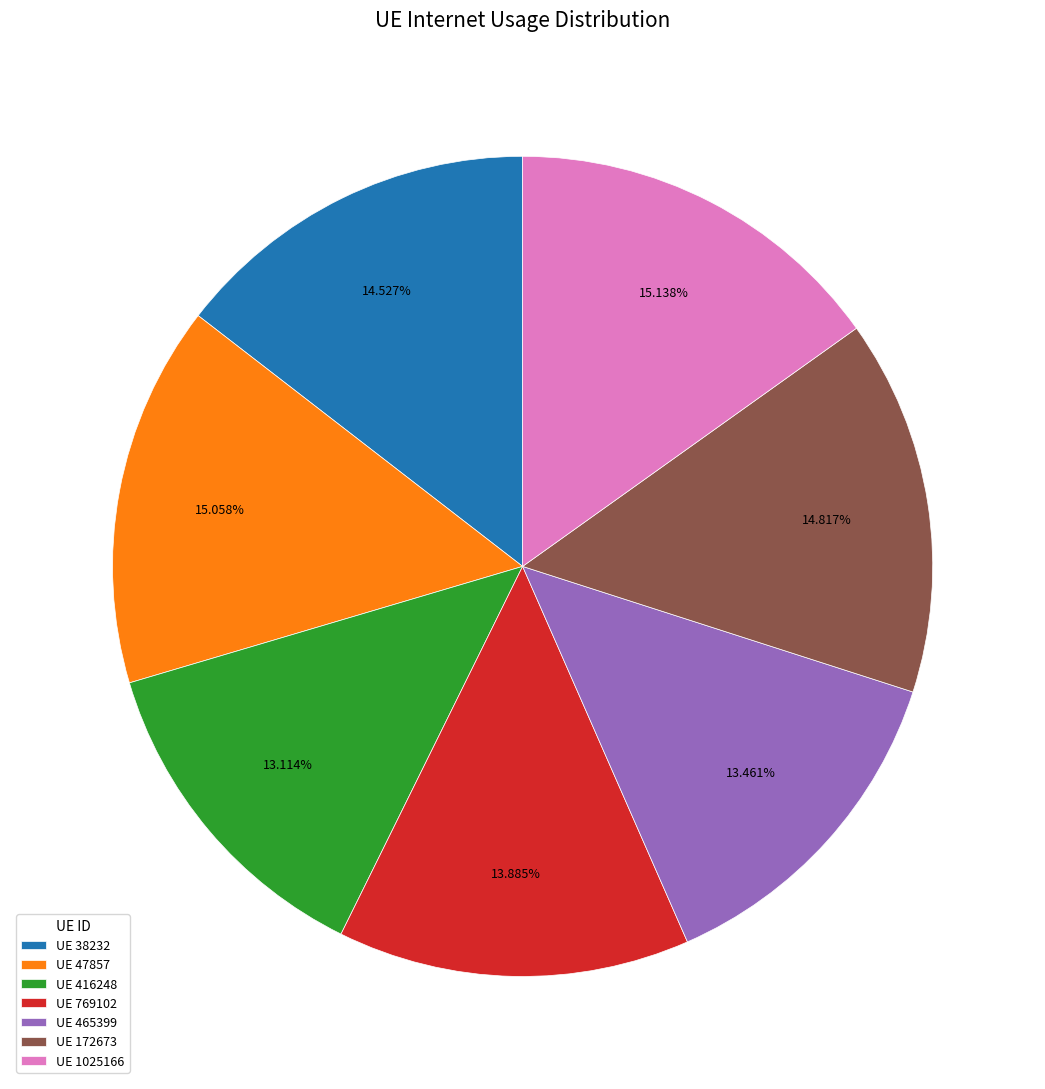

Do UE 416248 and UE 1025166 together represent more than half of the pie?

No